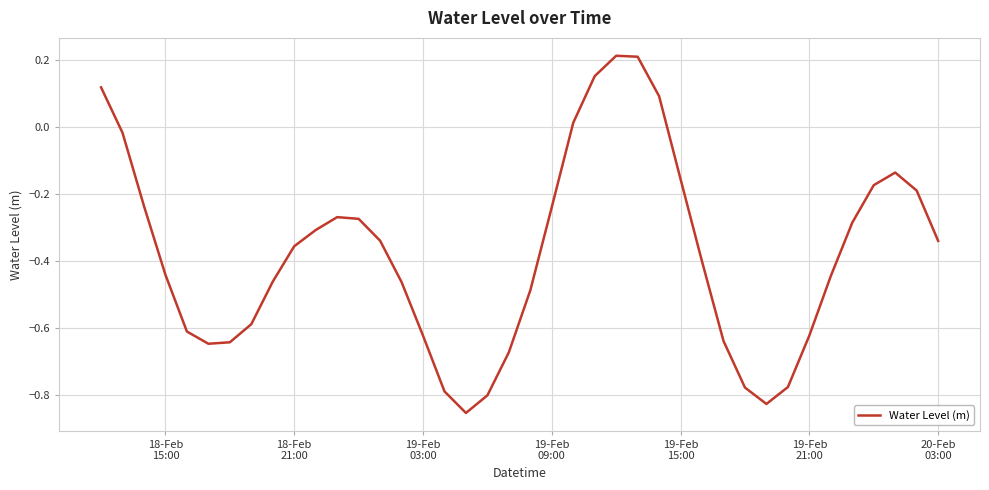

What is the difference between the maximum and minimum values?

1.1